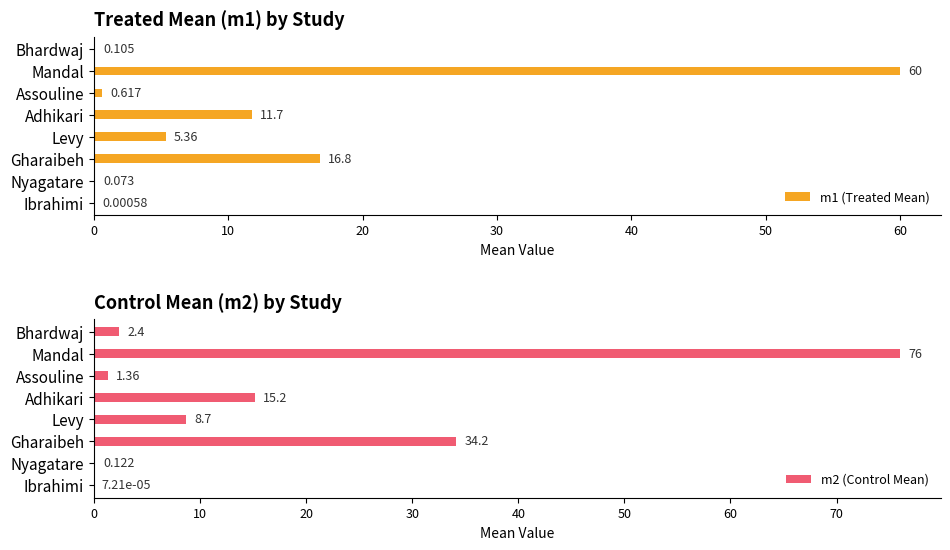

How many bars are there in each group?

2